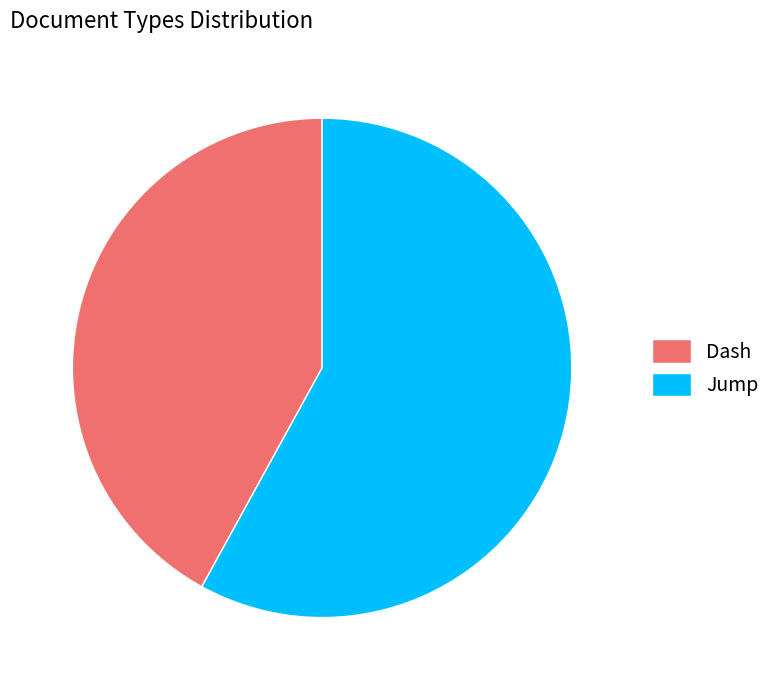

How many segments does this pie chart have?

2